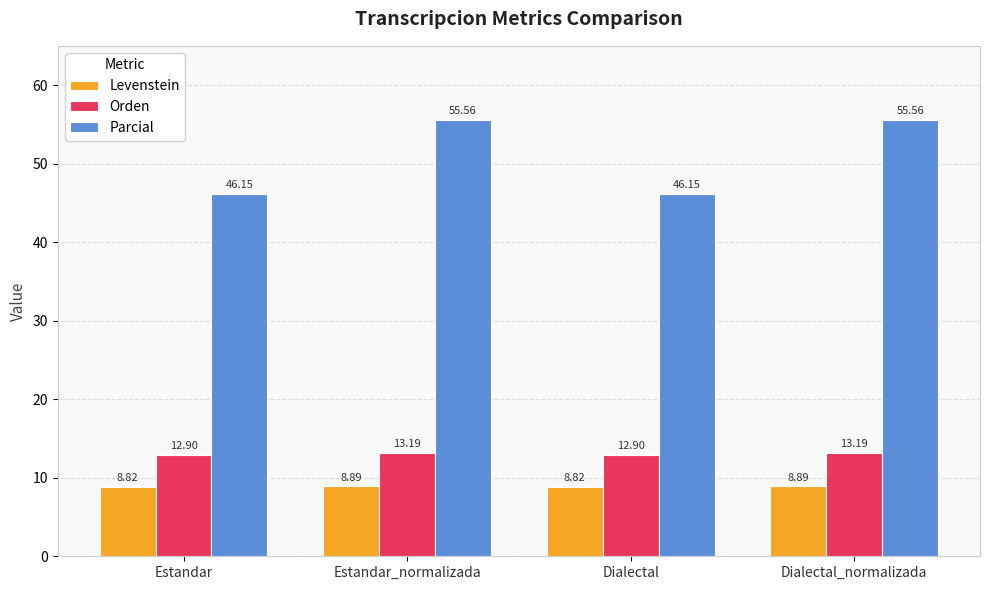

Which series has the largest range (max minus min)?

Parcial